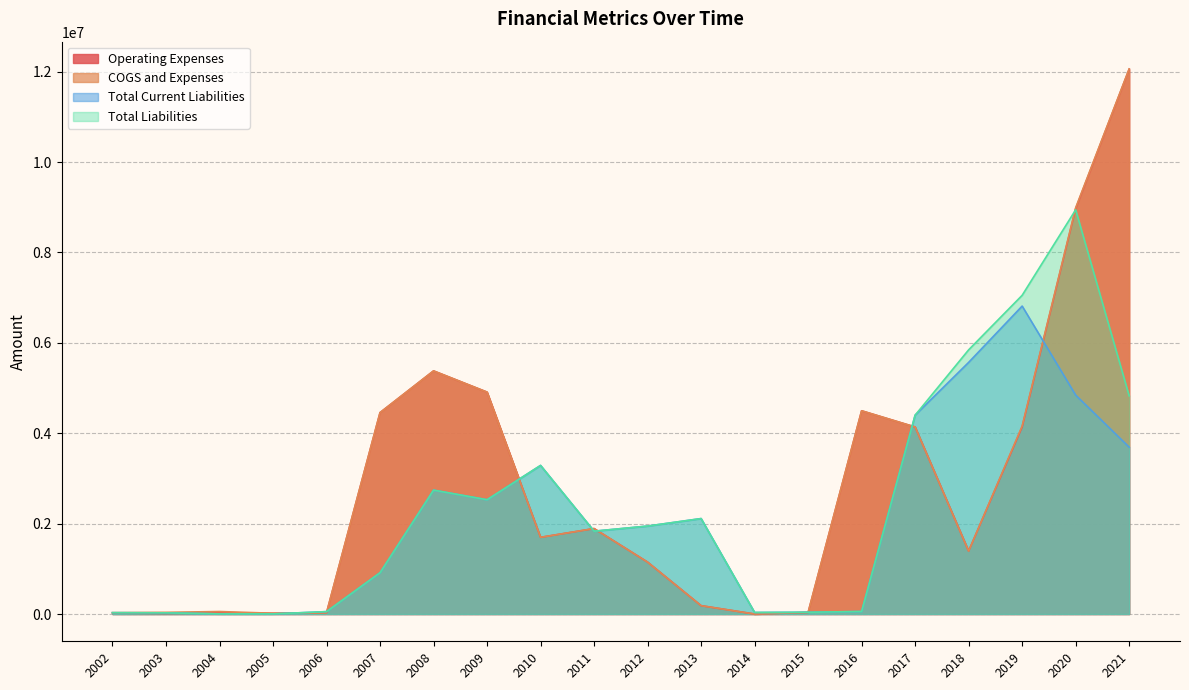

At which label is COGS and Expenses closest to 6030917?

2008